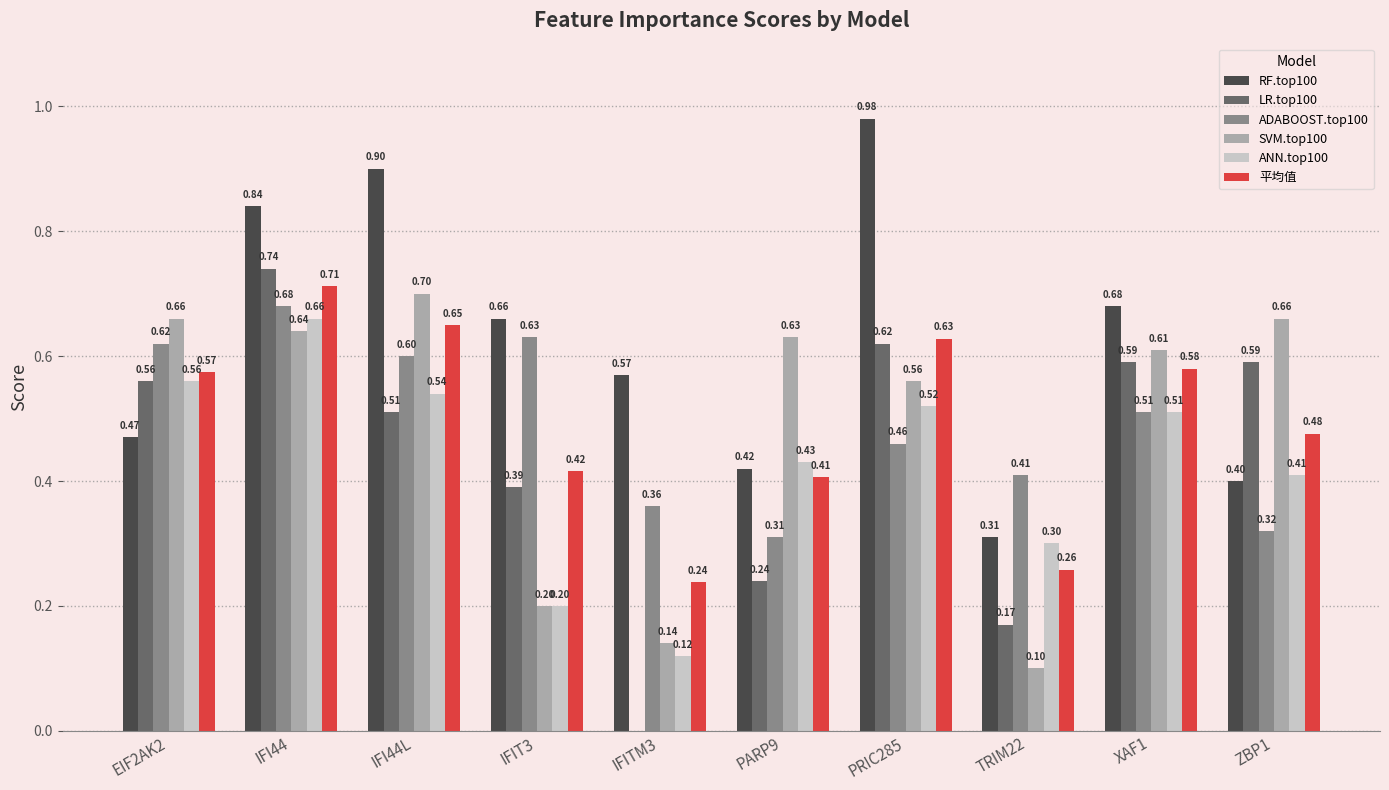

At which category is the sum across all series the highest?

IFI44